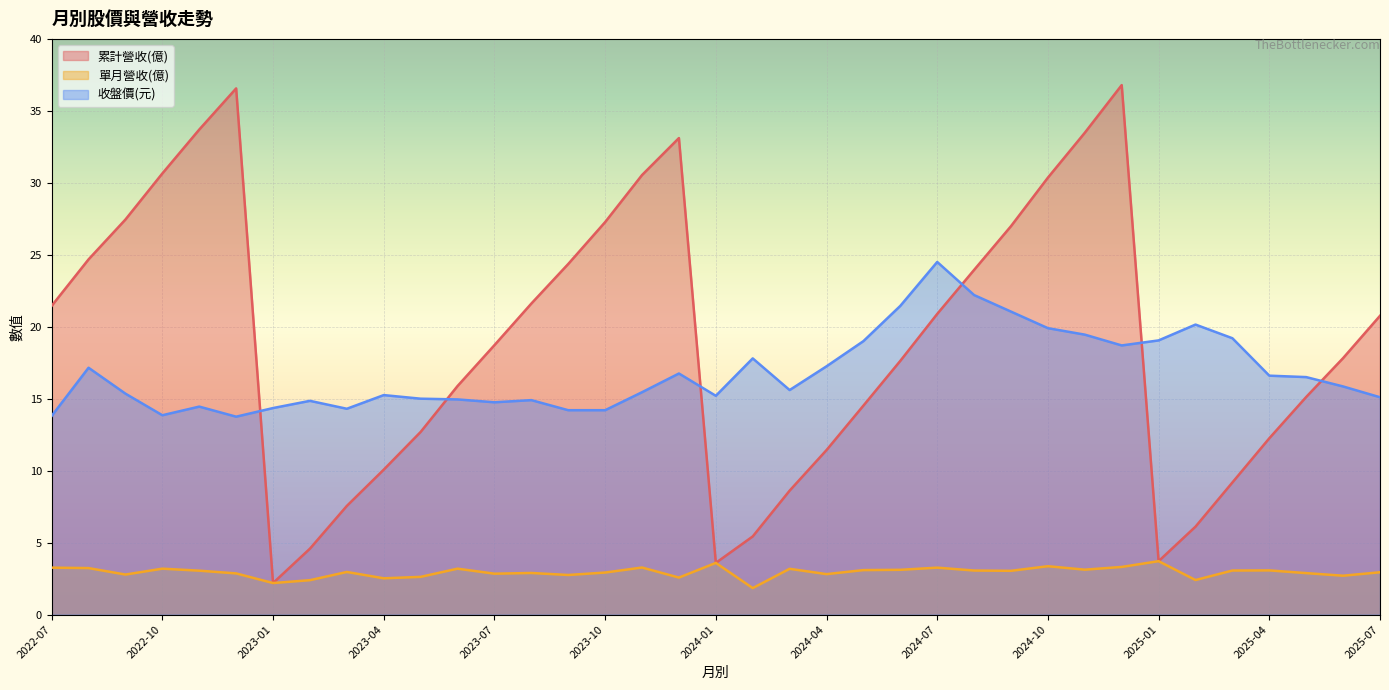

After their last crossing, which series has the higher values: 累計營收(億) or 收盤價(元)?

累計營收(億)